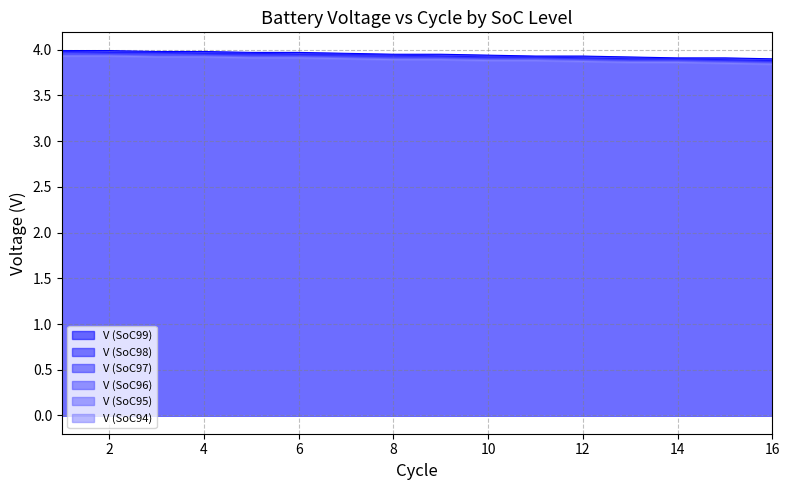

Rank the series at 1 from highest to lowest value.

V (SoC99), V (SoC98), V (SoC97), V (SoC96), V (SoC95), V (SoC94)